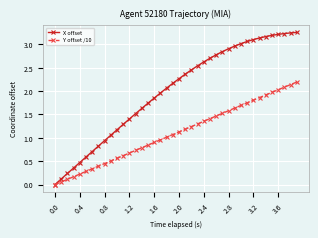

What is the value of the X offset point at the 12th from the left?

1.3